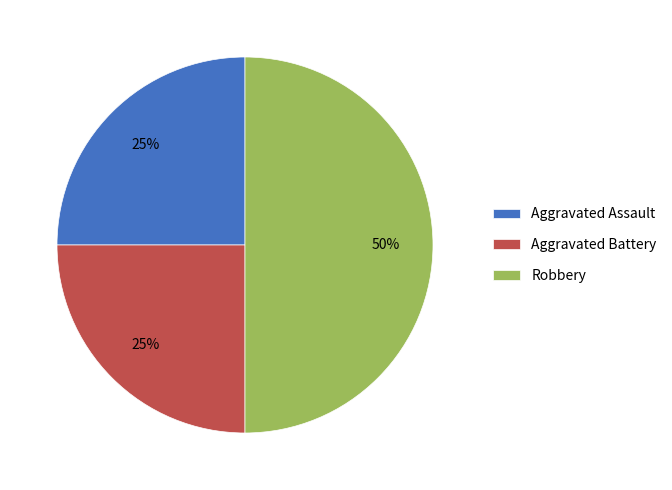

Count the number of slices in the pie.

3